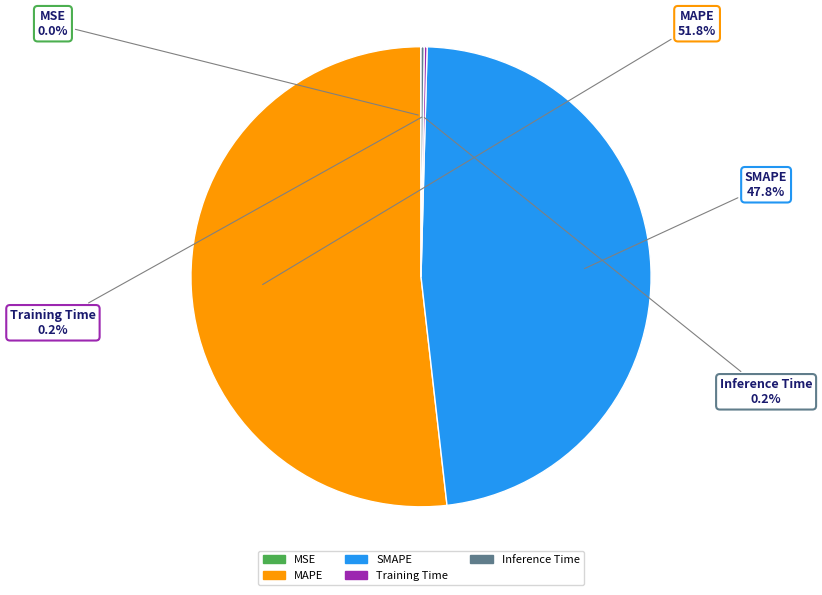

Which slice is the largest?

MAPE